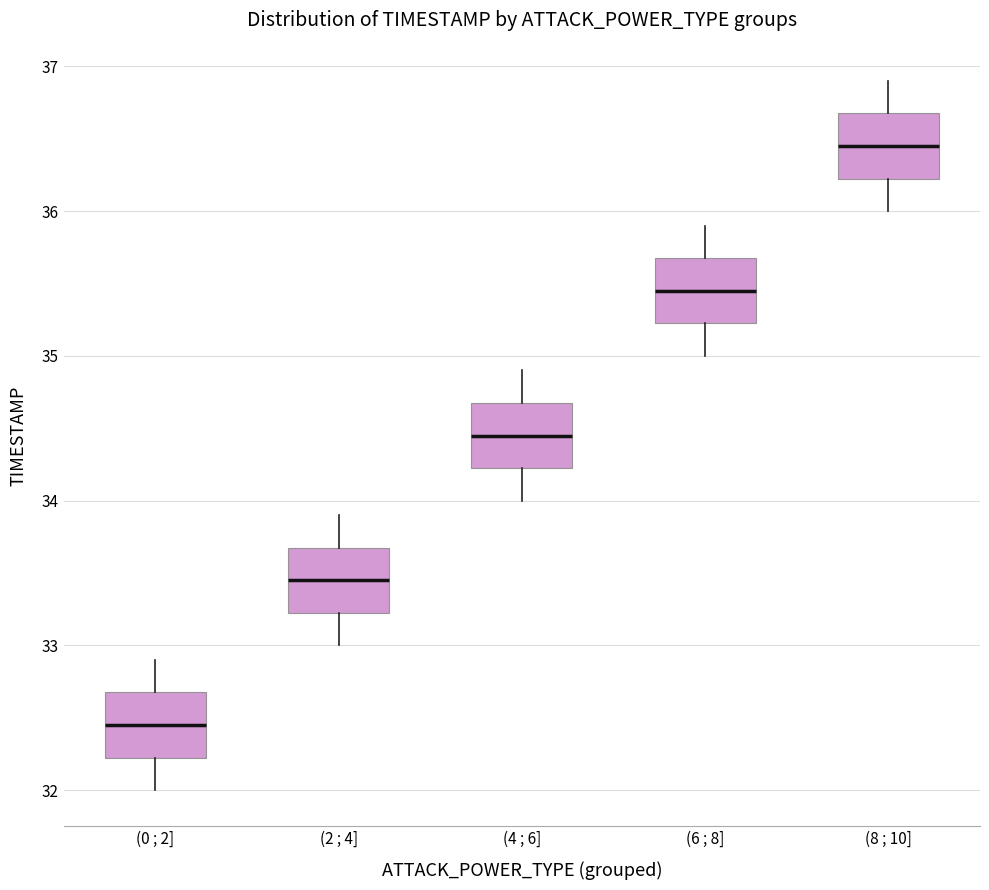

Which box's median line is the highest?

(8 ; 10]